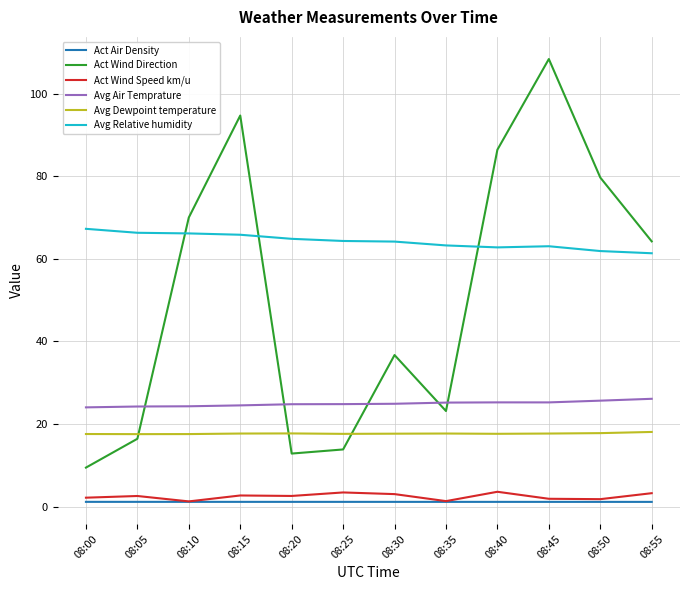

True or false: Act Wind Speed km/u and Avg Relative humidity cross at least once.

False